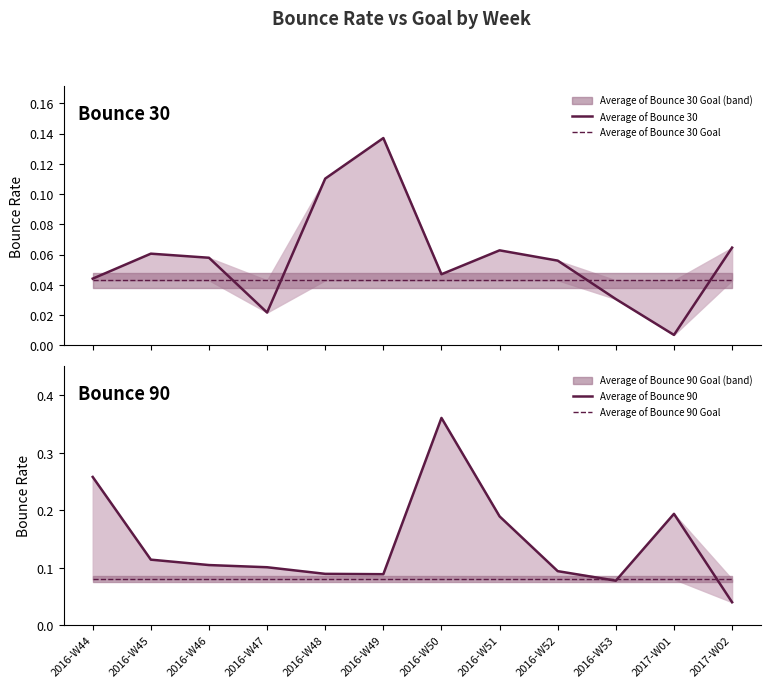

What is the spread (max minus min) of values at 2016-W46?

0.1